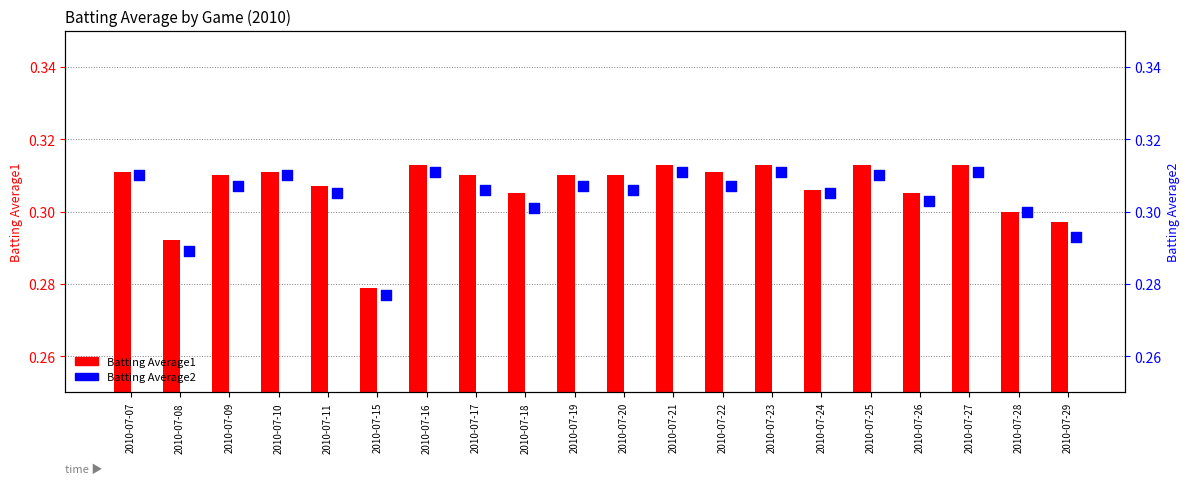

Is the value of Batting Average2 at 2010-07-20 greater than the value of Batting Average1 at 2010-07-11?

No